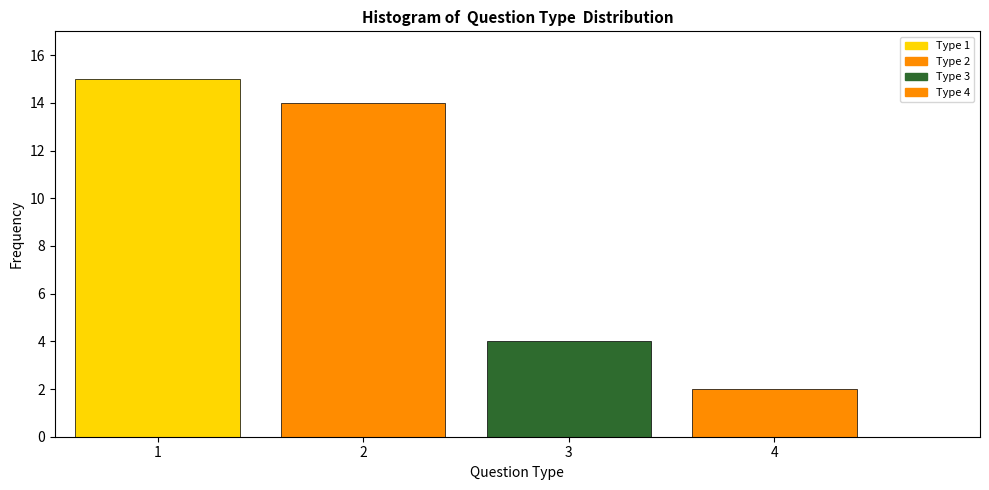

Reading right to left, extract all data points from this chart.

2	4	14	15